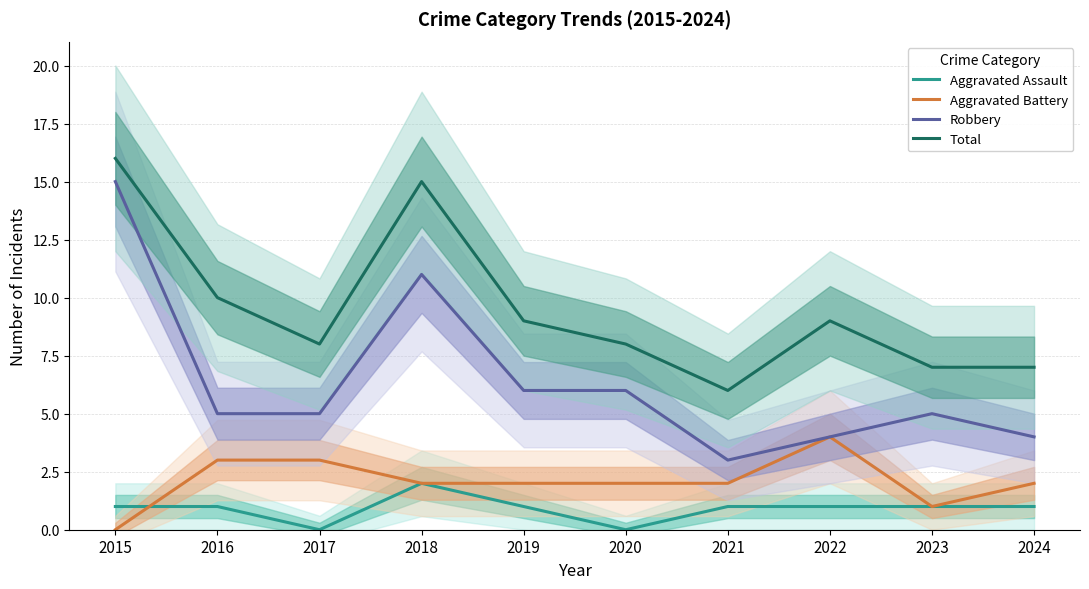

What is the value of the Total point at the 2nd from the left?

10